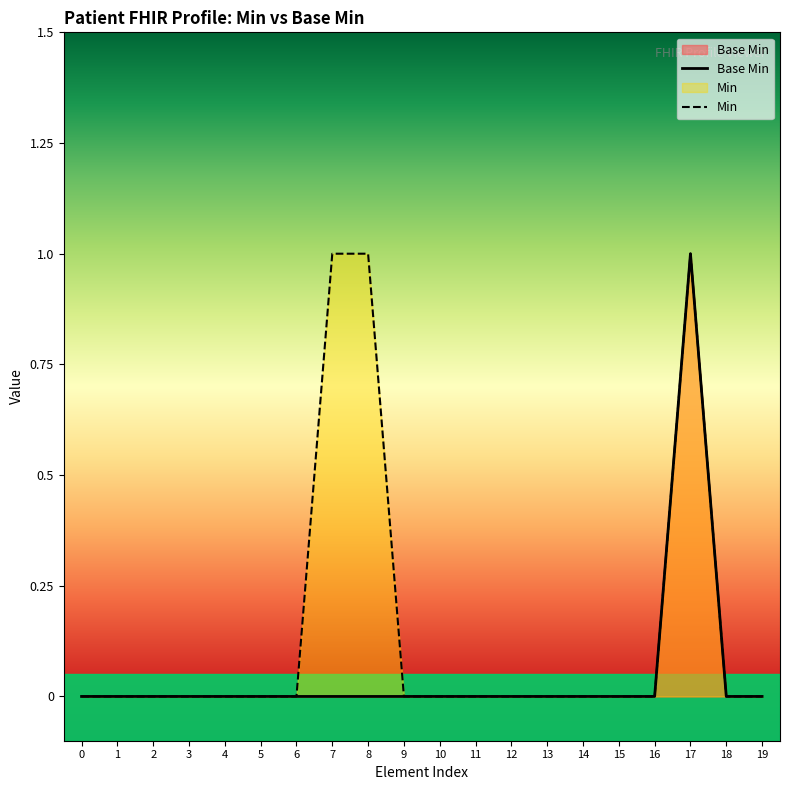

Rank the series by their average value, from lowest to highest.

Base Min, Min